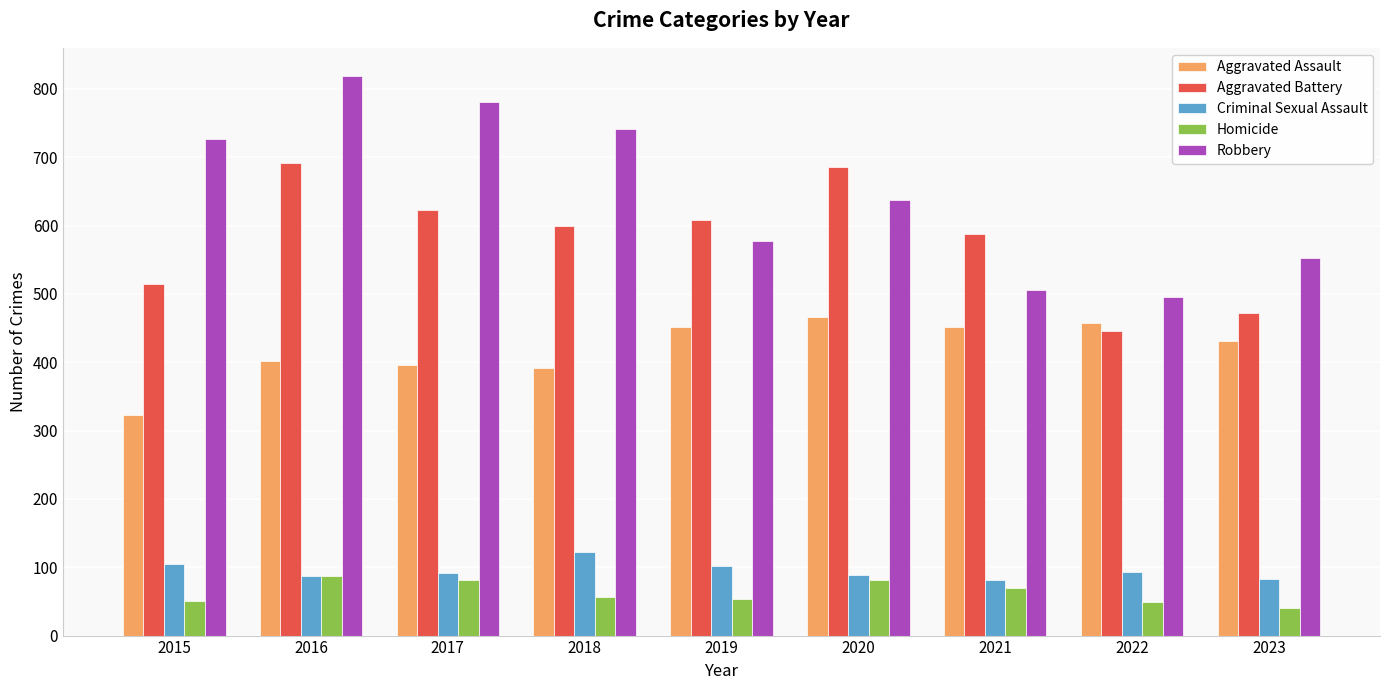

What is the value of the Aggravated Battery bar at the 7th from the left?

587